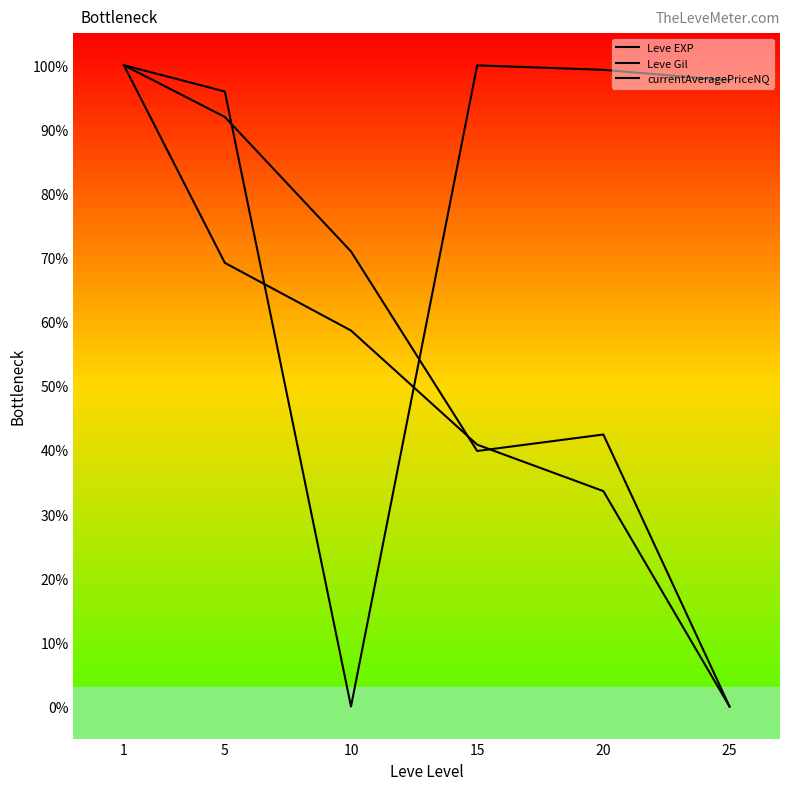

Is the value of Leve EXP at 15 greater than the value of currentAveragePriceNQ at 20?

No